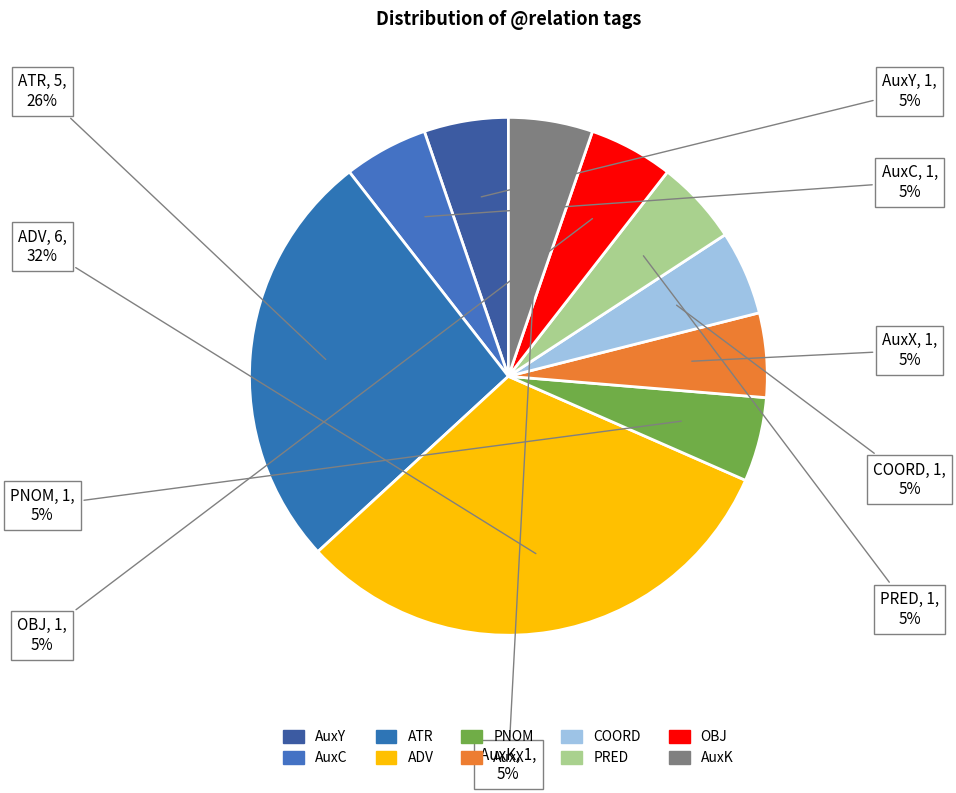

True or false: AuxX accounts for 1% of the total.

False